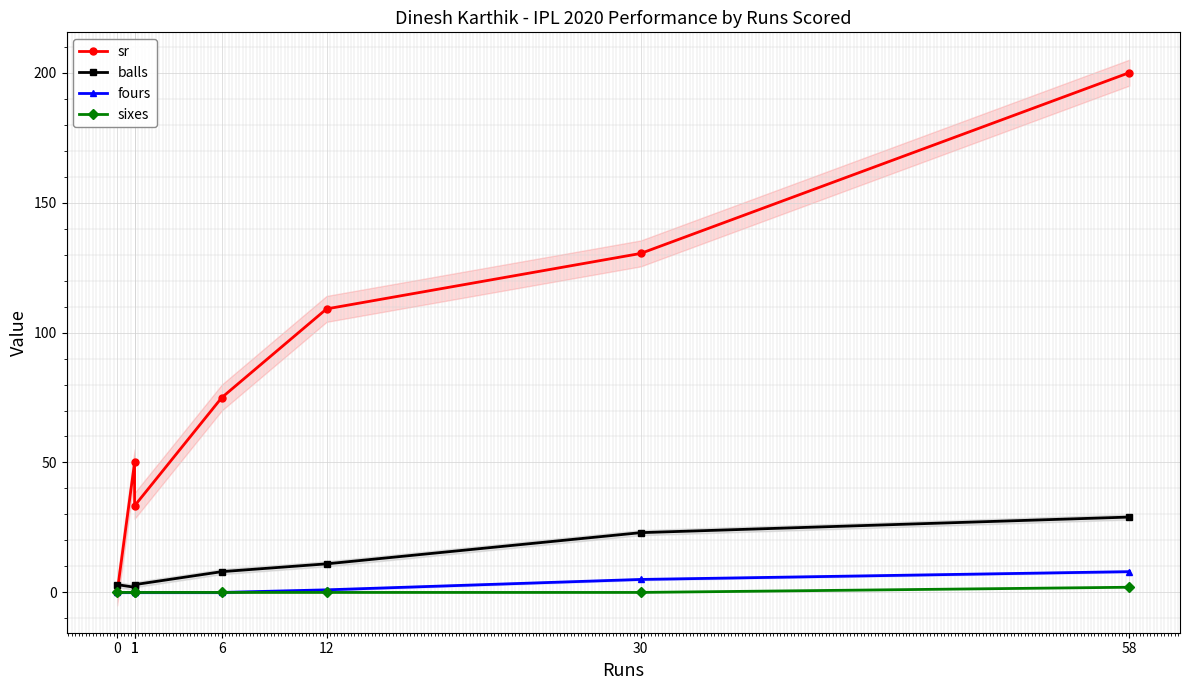

True or false: fours and sr cross at least once.

False